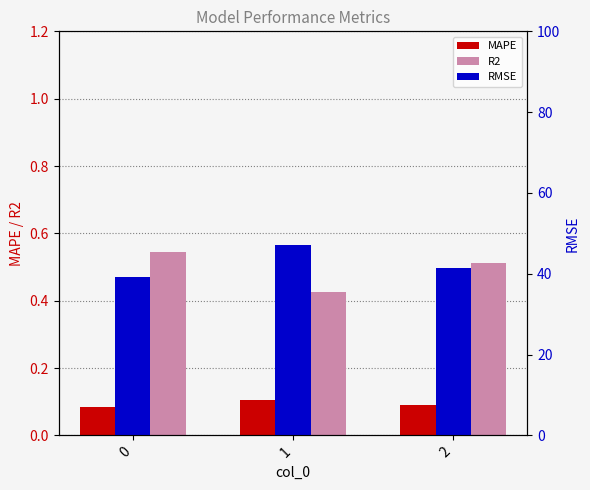

What is the maximum value shown in the chart?

47.0